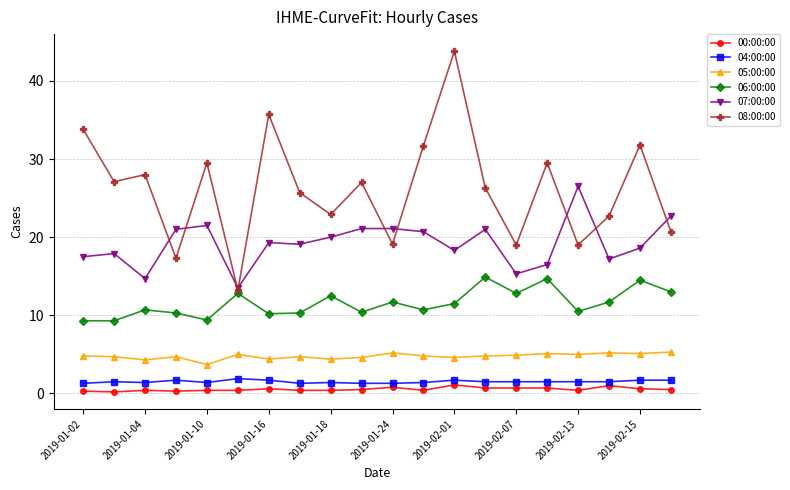

Which series has the widest spread of values?

08:00:00